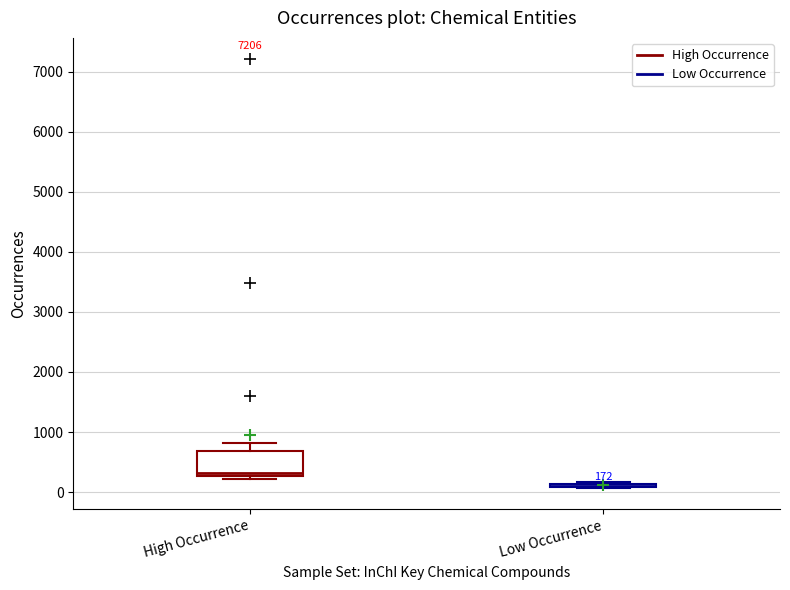

Which box is the tallest, from its lower edge to its upper edge?

High Occurrence